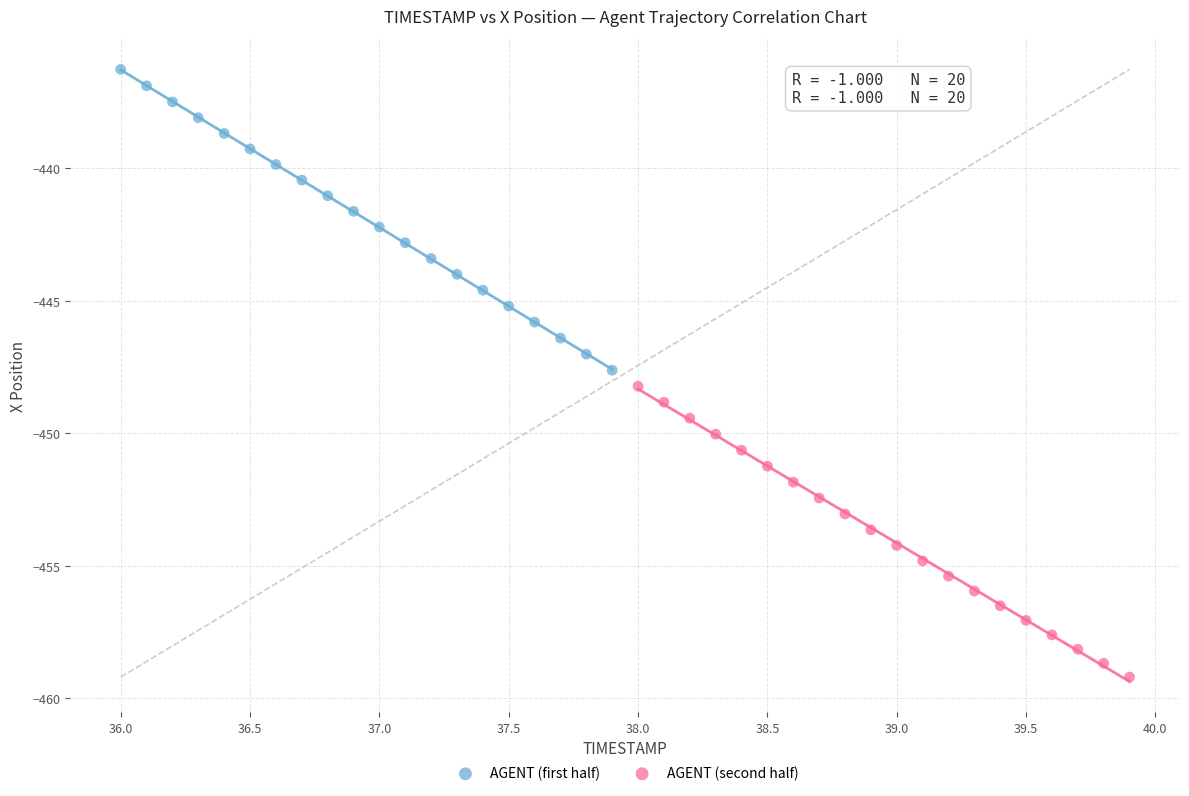

Which series has the largest Y range (max minus min)?

AGENT (first half)